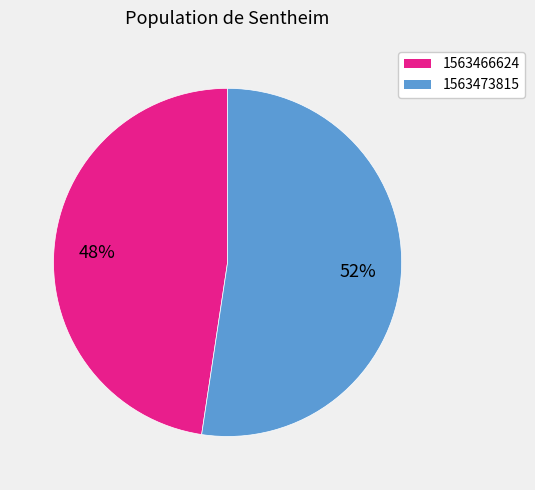

Combined, do 1563473815 and 1563466624 account for over 50%?

Yes